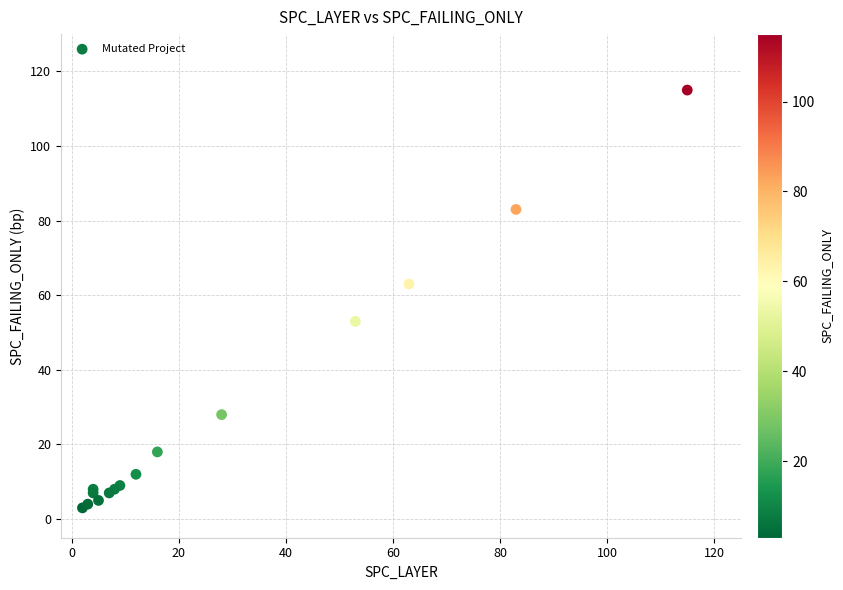

What Y value in the scatter plot is closest to 59?

63